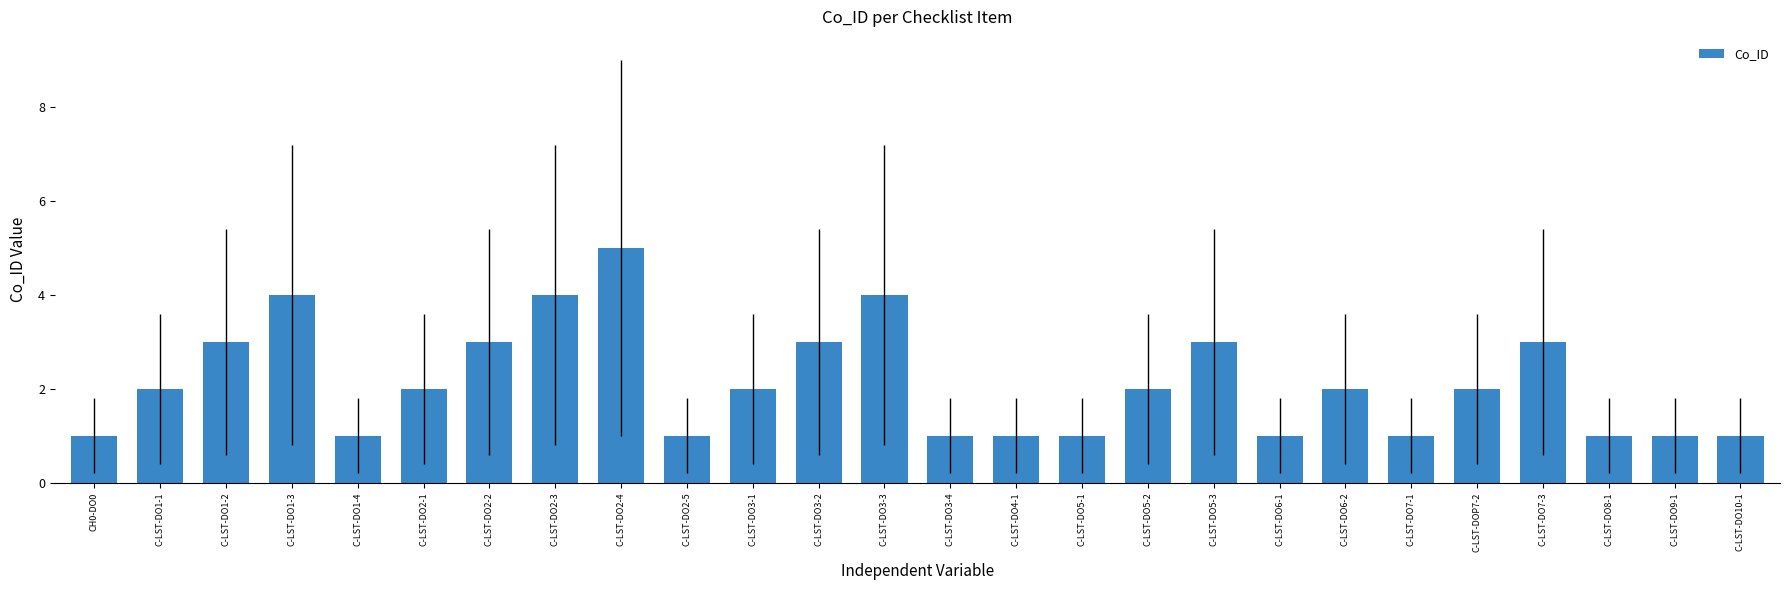

What is the difference between the second highest and minimum values?

3